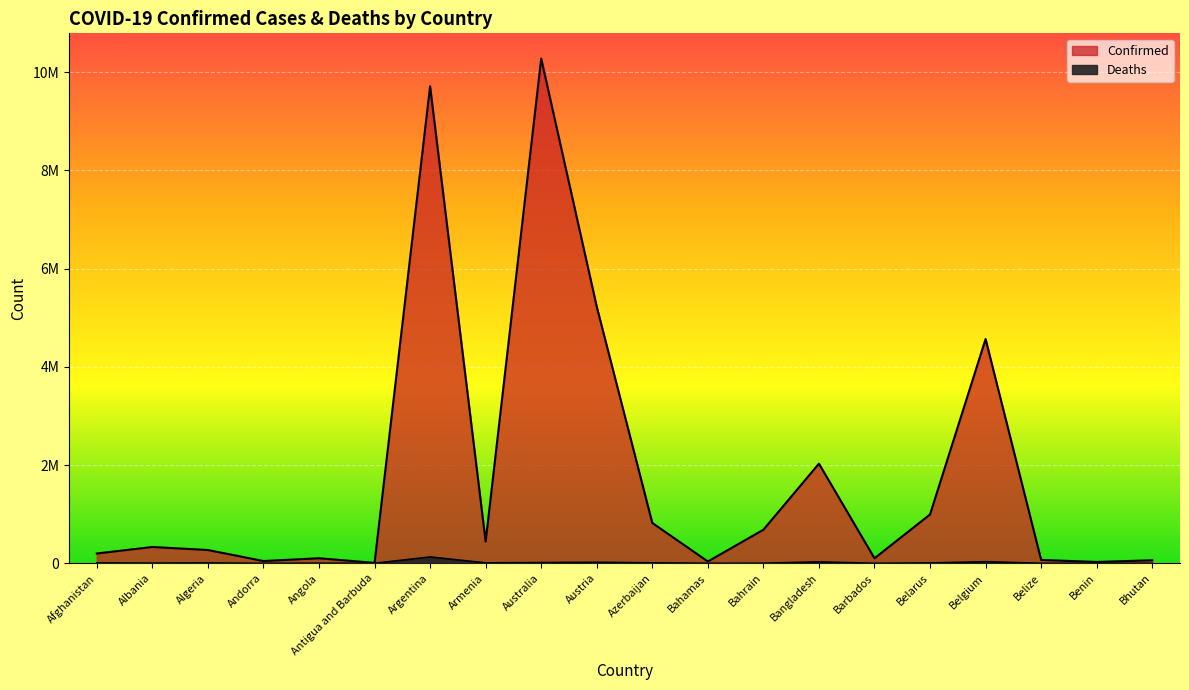

How many values in the Deaths series are below 6881?

10